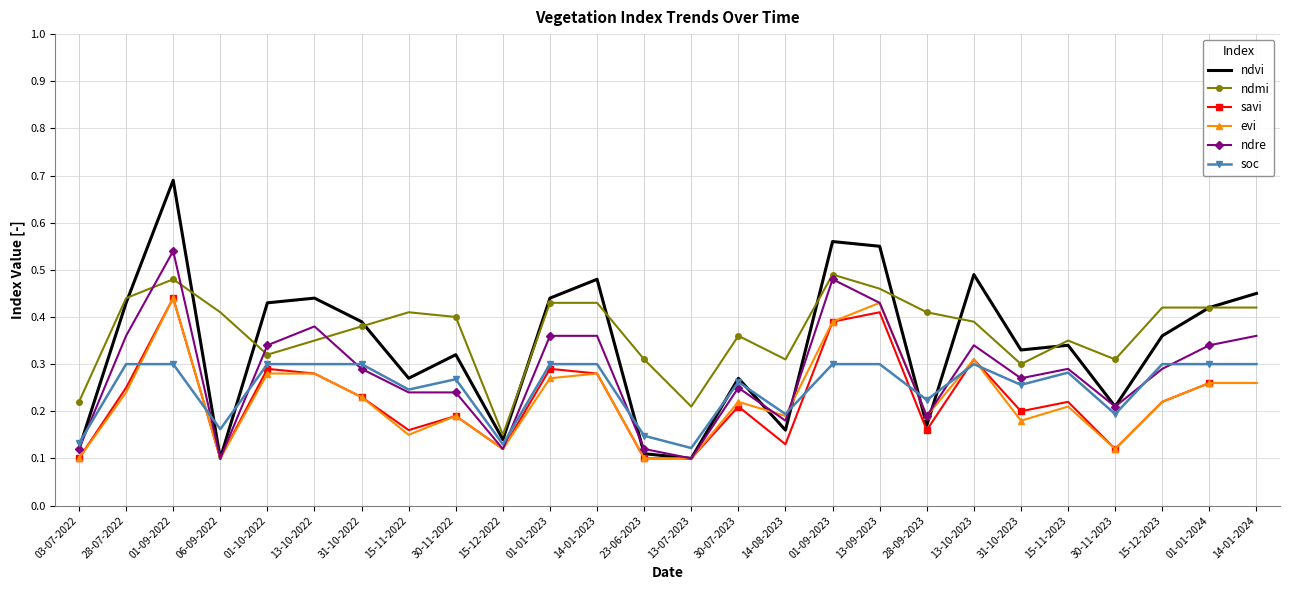

The evi series shows 0.2 at 30-11-2023. True or false?

False